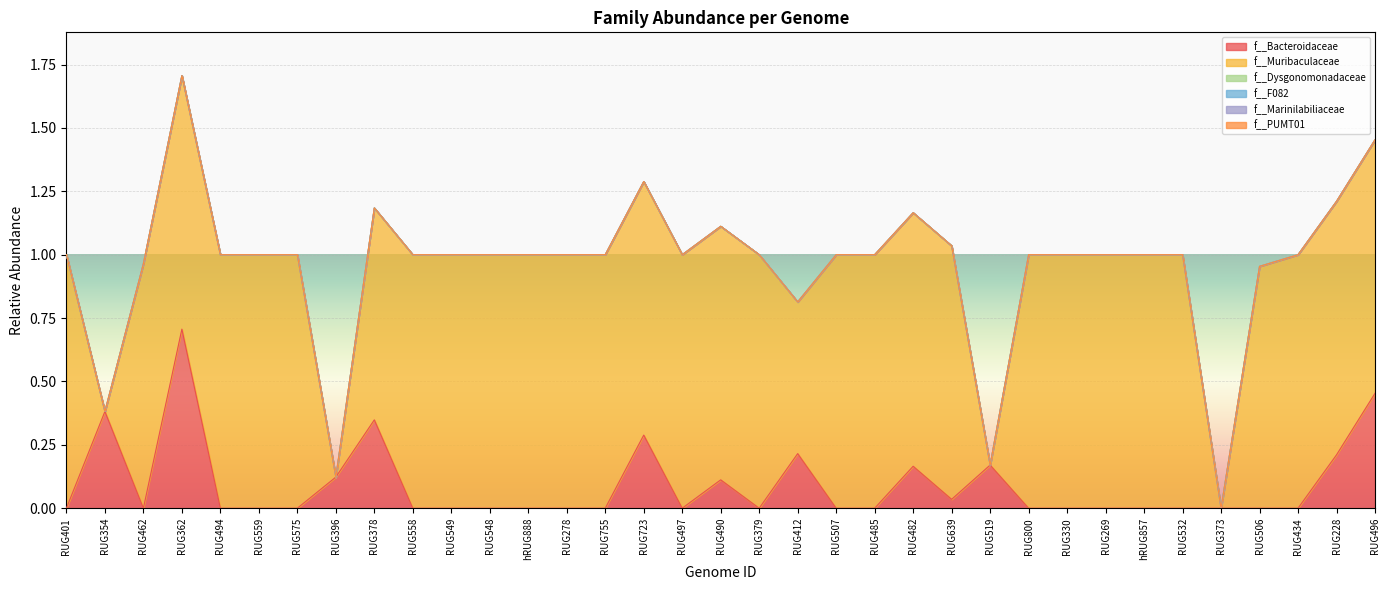

At which label does f__F082 reach its peak?

RUG401